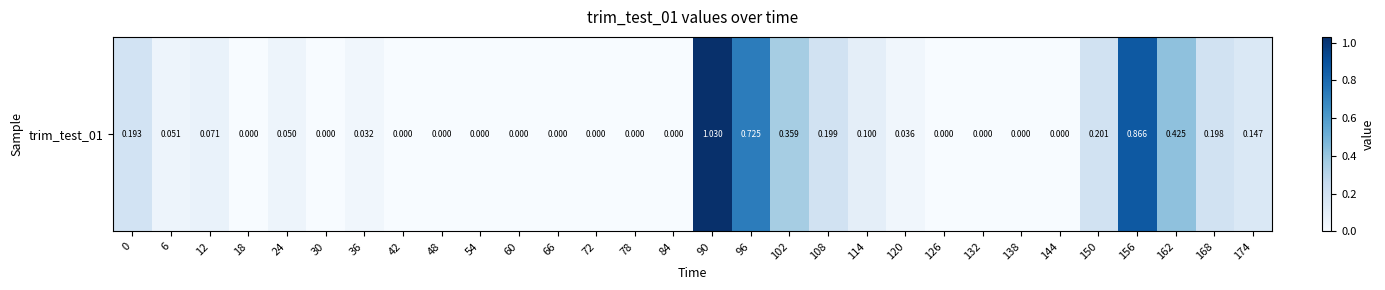

How many positive values are there?

16